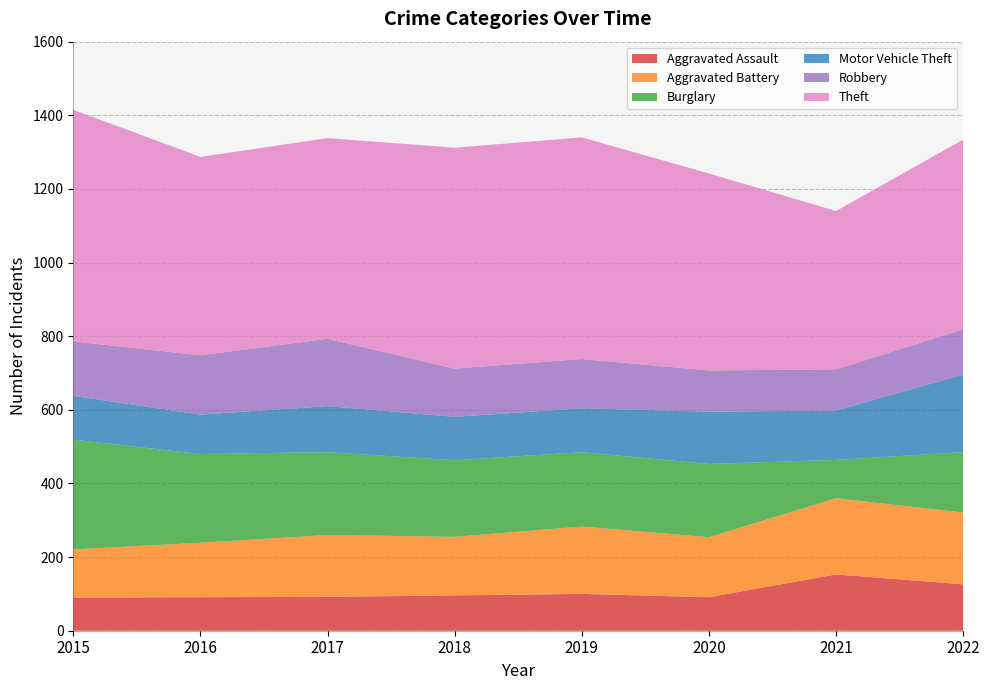

Reading right to left, transcribe all the data shown in this chart.

Aggravated Assault: 2022=126	2021=153	2020=91	2019=100	2018=96	2017=92	2016=91	2015=90
Aggravated Battery: 2022=195	2021=207	2020=163	2019=183	2018=159	2017=168	2016=148	2015=131
Burglary: 2022=164	2021=104	2020=199	2019=202	2018=208	2017=225	2016=241	2015=298
Motor Vehicle Theft: 2022=211	2021=134	2020=142	2019=119	2018=118	2017=125	2016=107	2015=119
Robbery: 2022=123	2021=112	2020=112	2019=134	2018=131	2017=183	2016=161	2015=148
Theft: 2022=515	2021=430	2020=535	2019=602	2018=600	2017=545	2016=539	2015=629